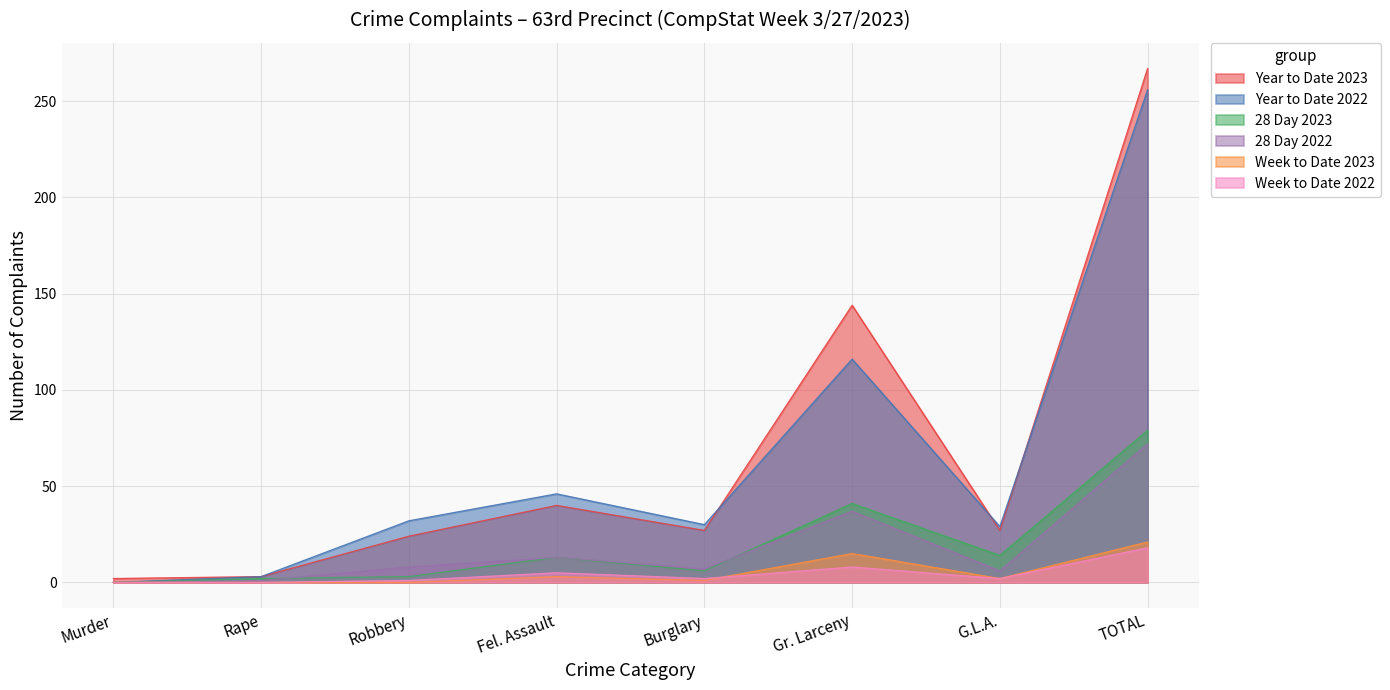

What is the spread (max minus min) of values at Robbery?

32